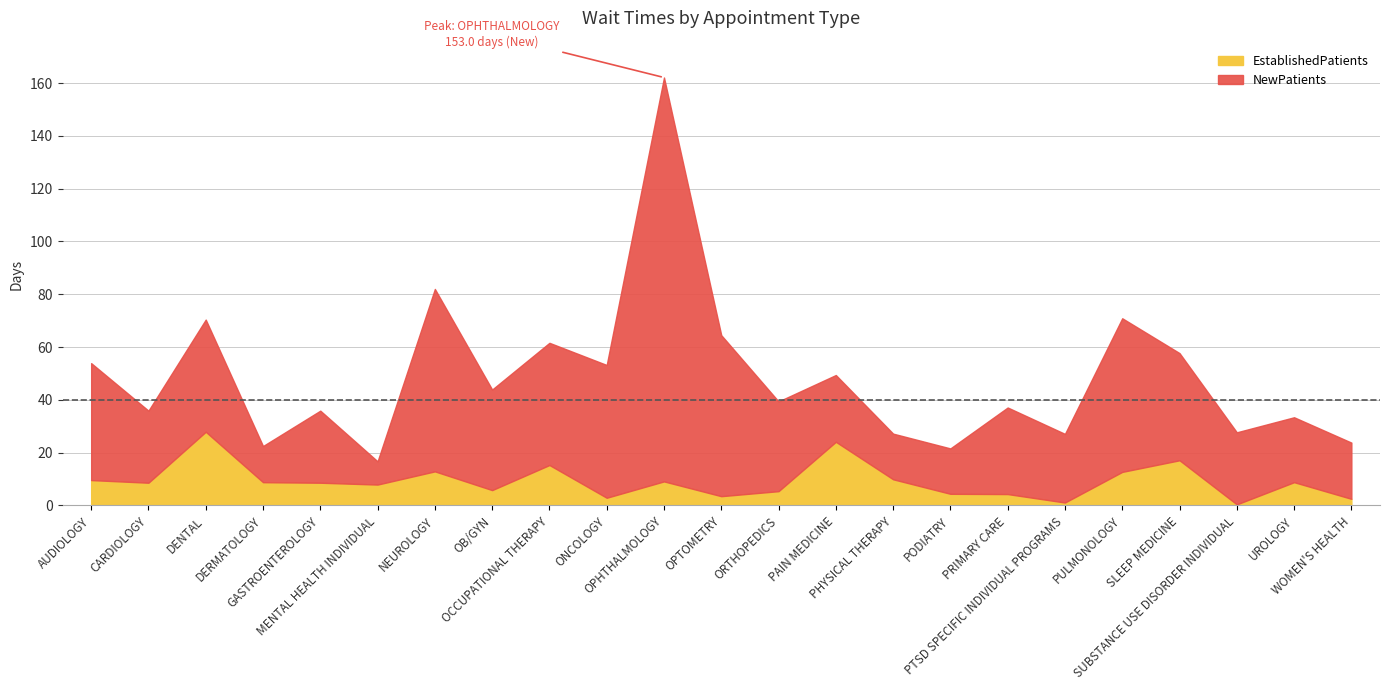

What is the minimum value shown in the chart?

0.4